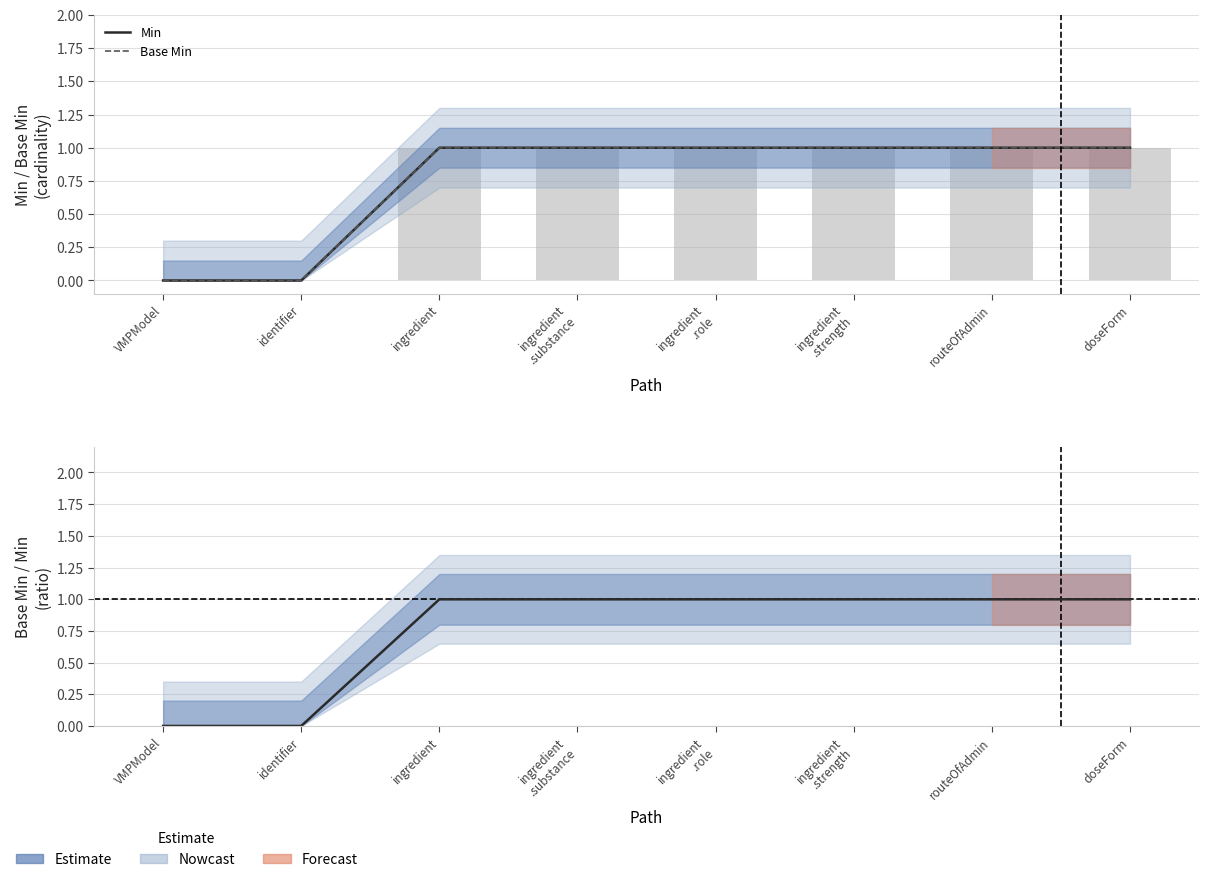

Reading left to right, what are all the values shown in this chart?

Min: VMPModel=0.0	identifier=0.0	ingredient=1.0	ingredient
.substance=1.0	ingredient
.role=1.0	ingredient
.strength=1.0	routeOfAdmin=1.0	doseForm=1.0
Base Min: VMPModel=0.0	identifier=0.0	ingredient=1.0	ingredient
.substance=1.0	ingredient
.role=1.0	ingredient
.strength=1.0	routeOfAdmin=1.0	doseForm=1.0
Base Min / Min ratio: VMPModel=0.0	identifier=0.0	ingredient=1.0	ingredient
.substance=1.0	ingredient
.role=1.0	ingredient
.strength=1.0	routeOfAdmin=1.0	doseForm=1.0